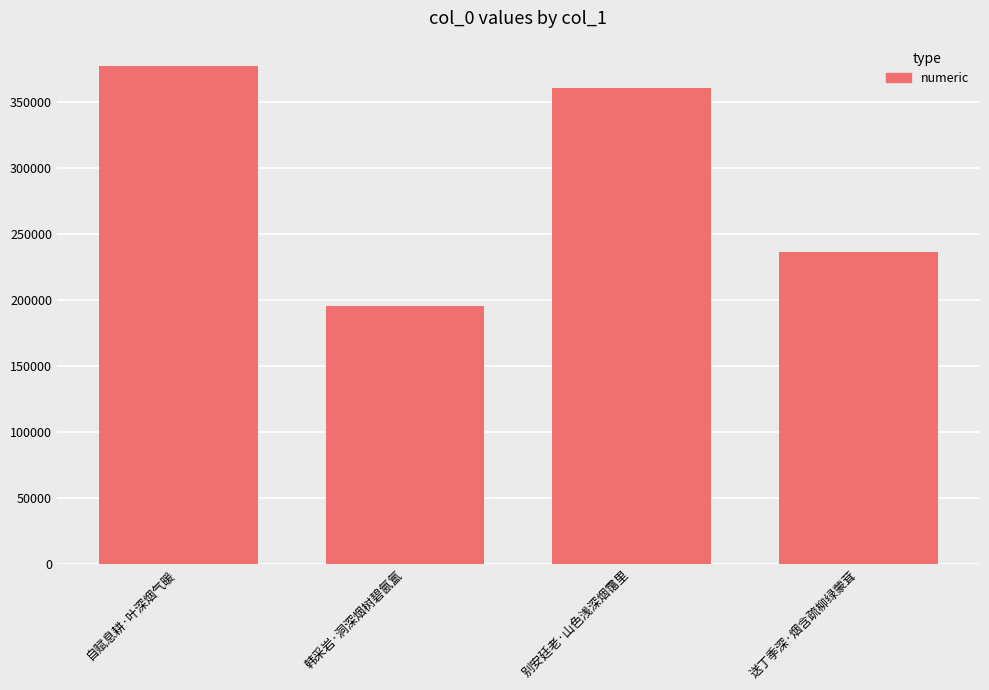

What is the label of the 4th bar from the left?

送丁季深·烟含疏柳绿蒙茸